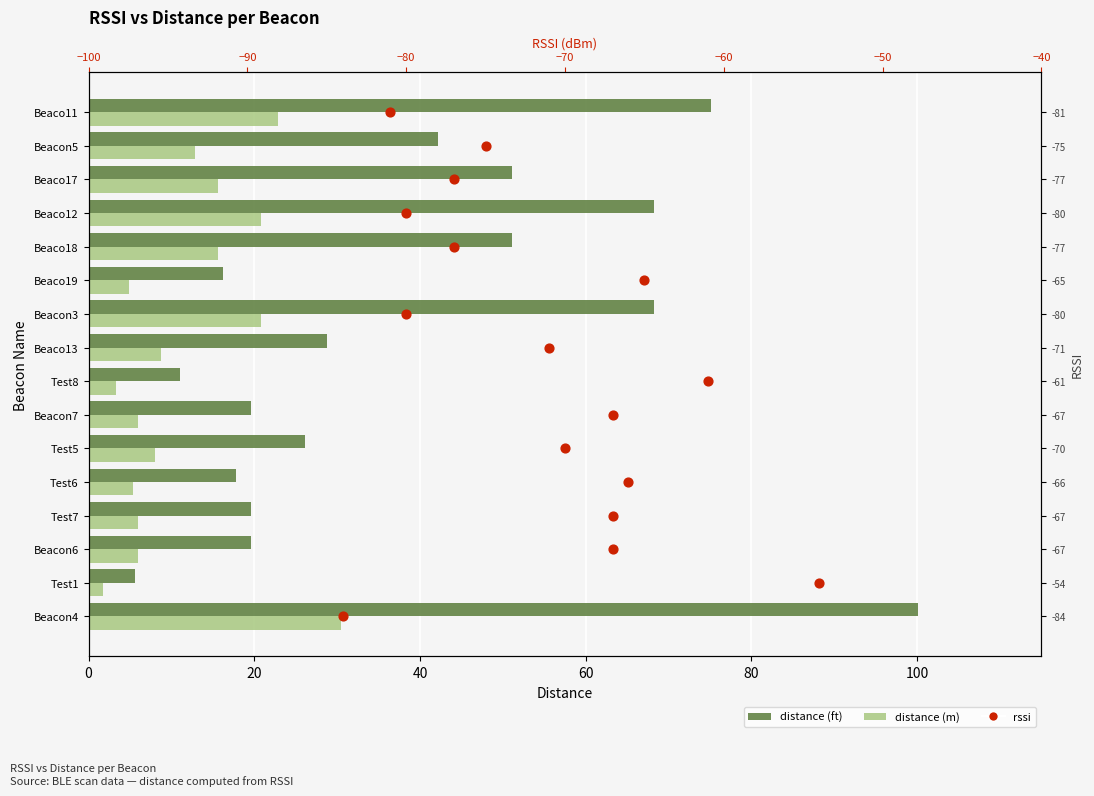

Which series contains the lowest Y value?

rssi